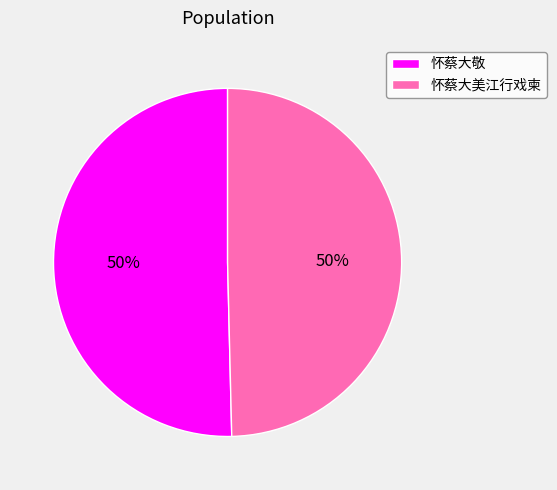

To the nearest percent, what percentage of the pie is 怀蔡大美江行戏柬?

50%